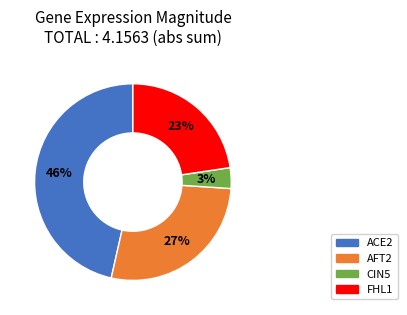

How many slices are in this pie chart?

4